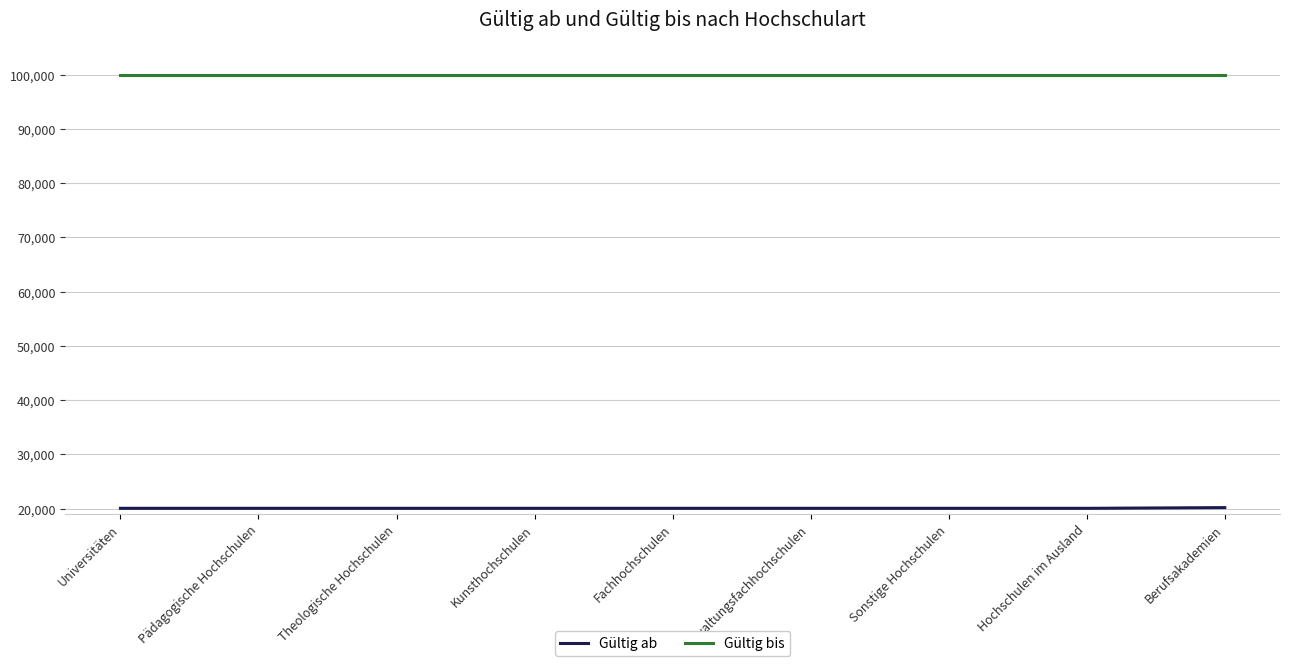

Which series has the largest total across all categories?

Gültig bis